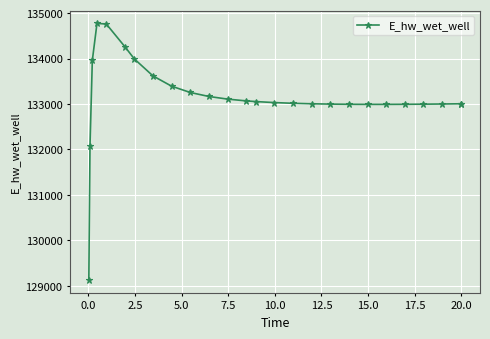

What is the greatest value displayed?

134773.3